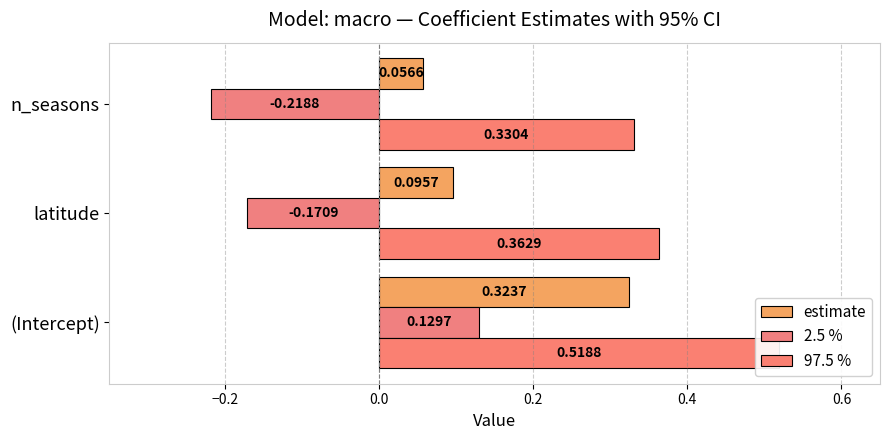

How many bars are there in each group?

3